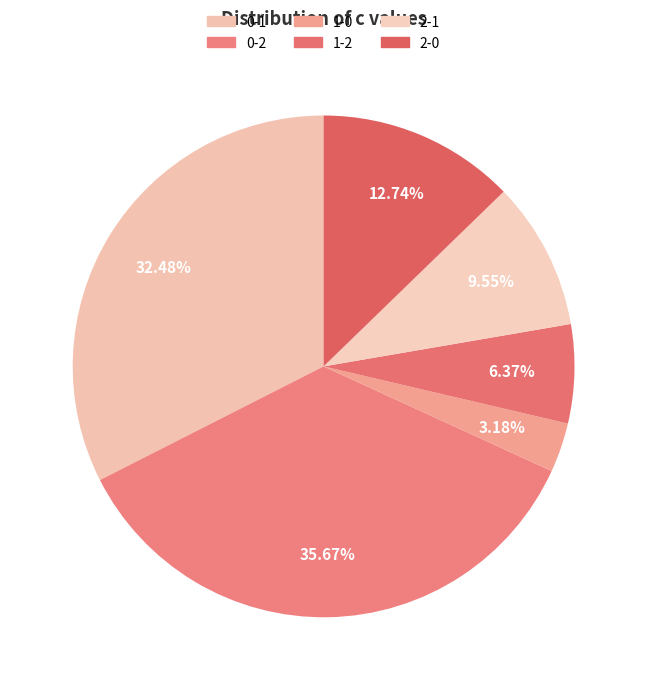

Does any single category account for the majority?

No